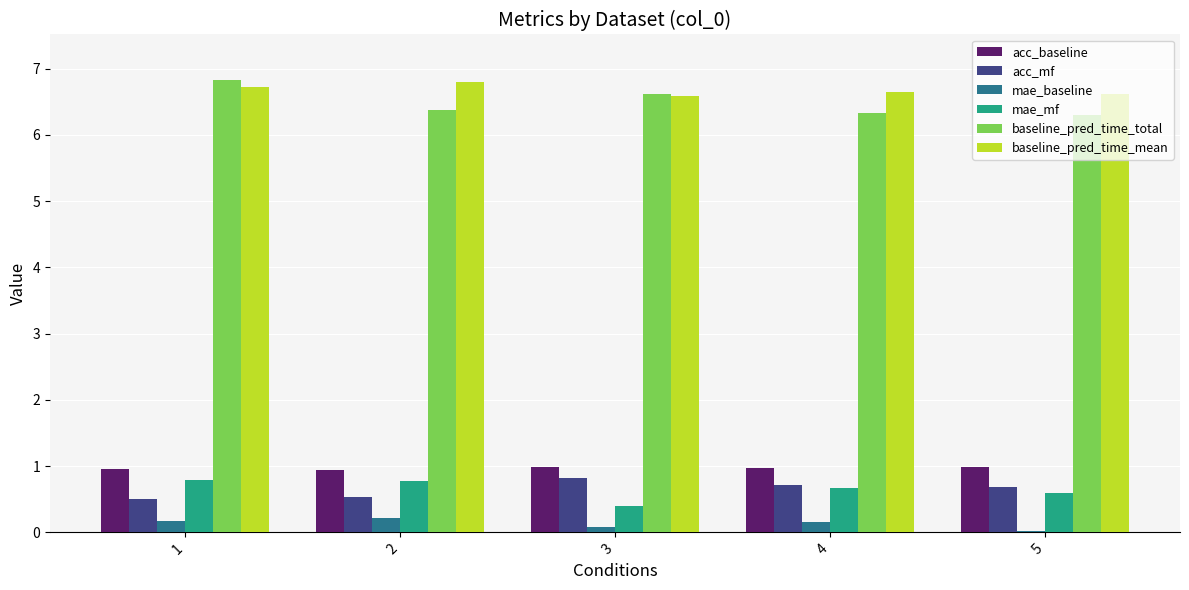

Is it true that acc_baseline equals 0.6 at 1?

False